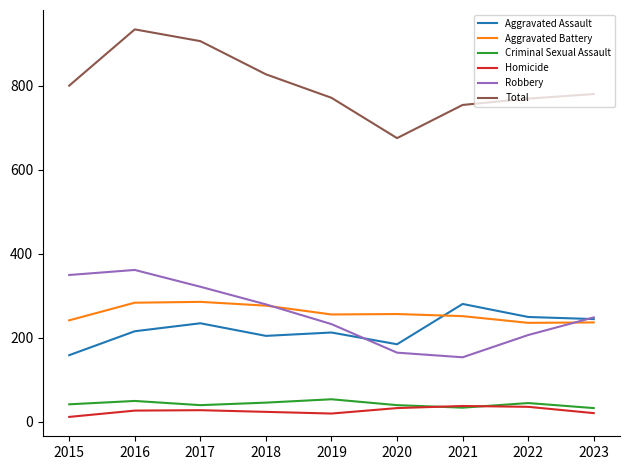

True or false: Homicide and Total cross at least once.

False